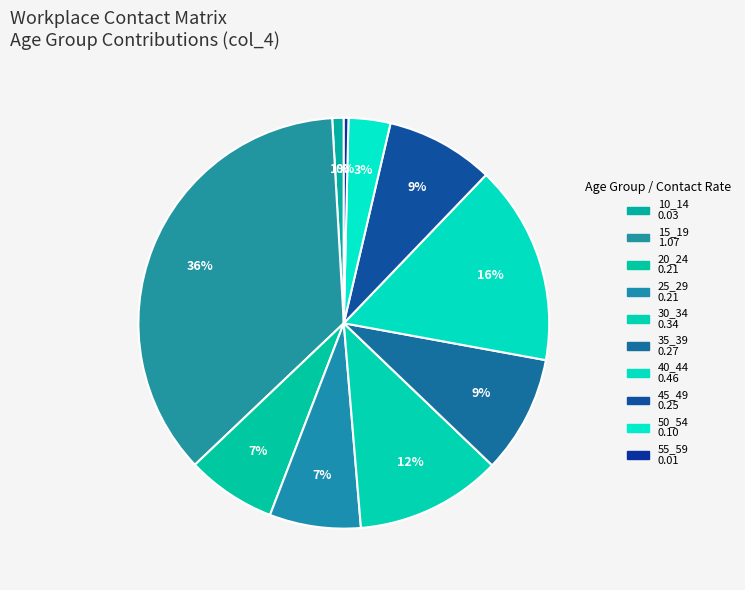

What is the total percentage of 45_49 and 35_39?

17.8%